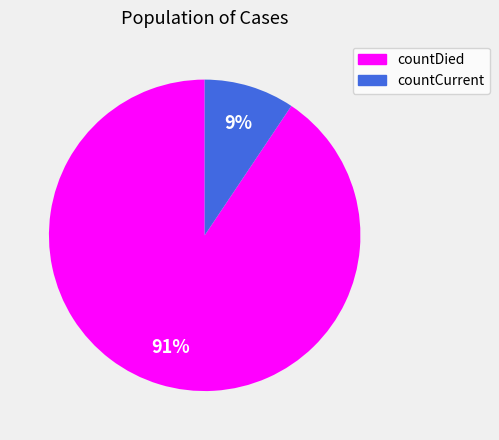

The countDied slice represents 91% of the pie. True or false?

True